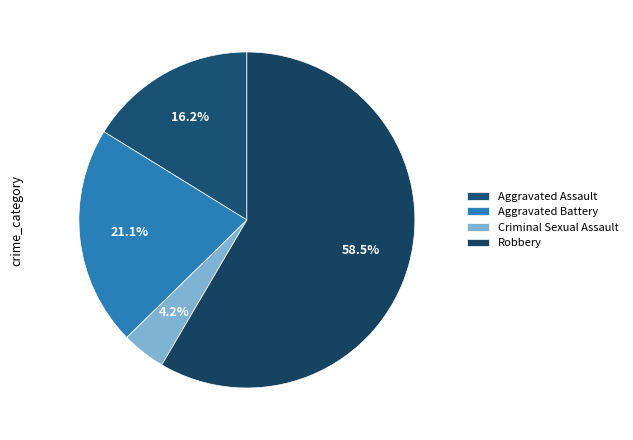

What percentage is the Robbery slice, to the nearest percent?

58%